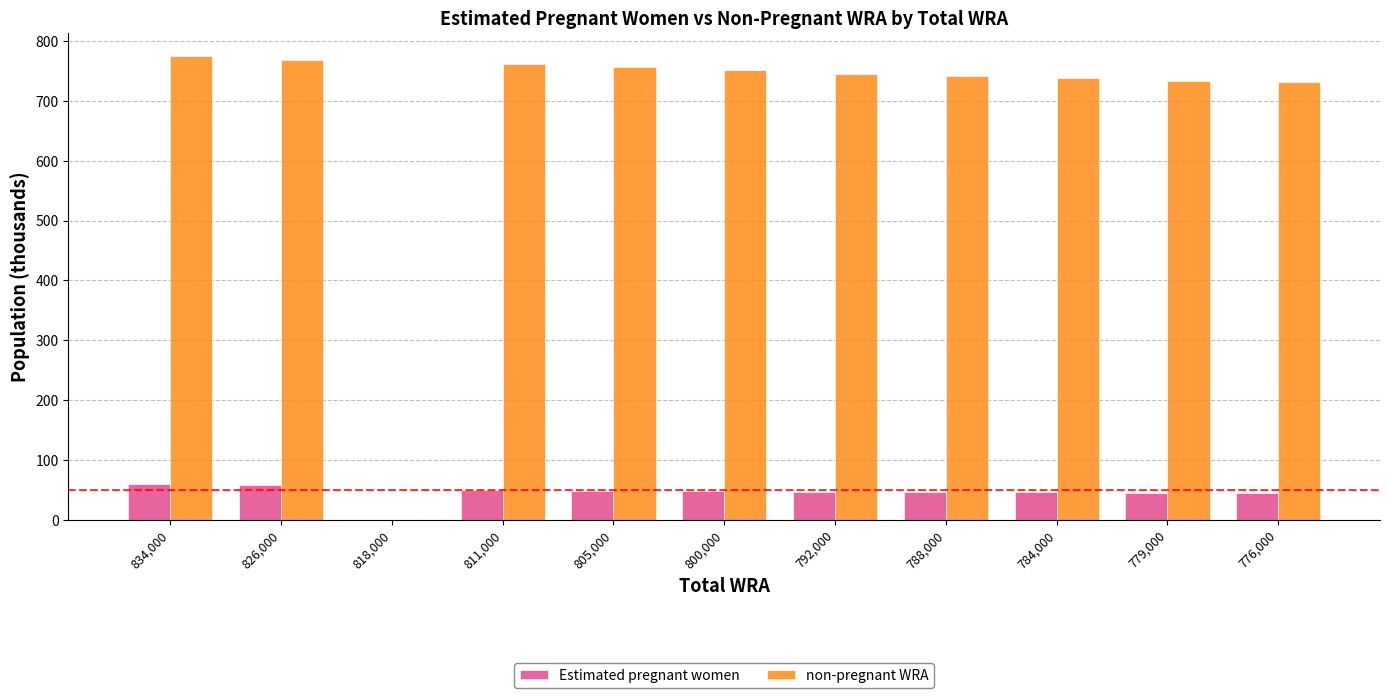

What is the approximate value of non-pregnant WRA at 784,000?

738.0